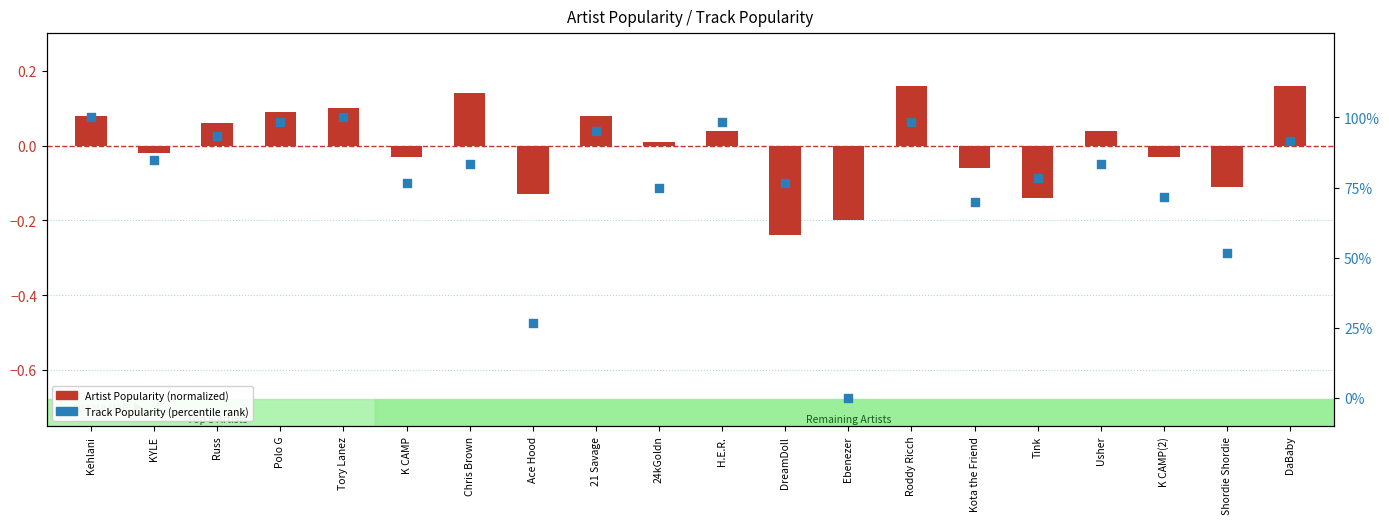

Which series has the widest spread of Y values?

Track Popularity (percentile)